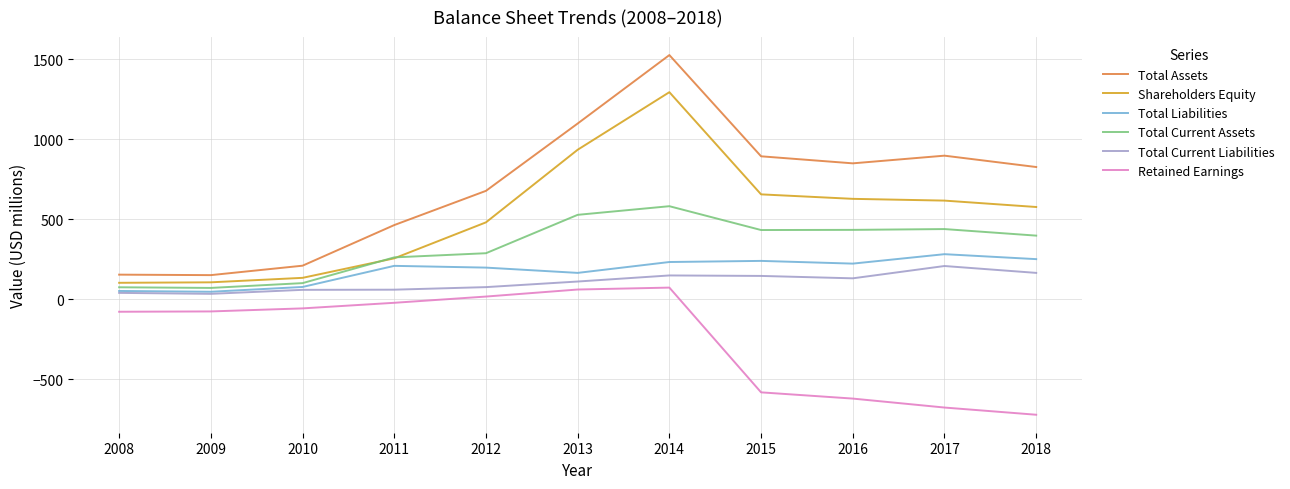

Is this an area chart (filled region under the line)?

No